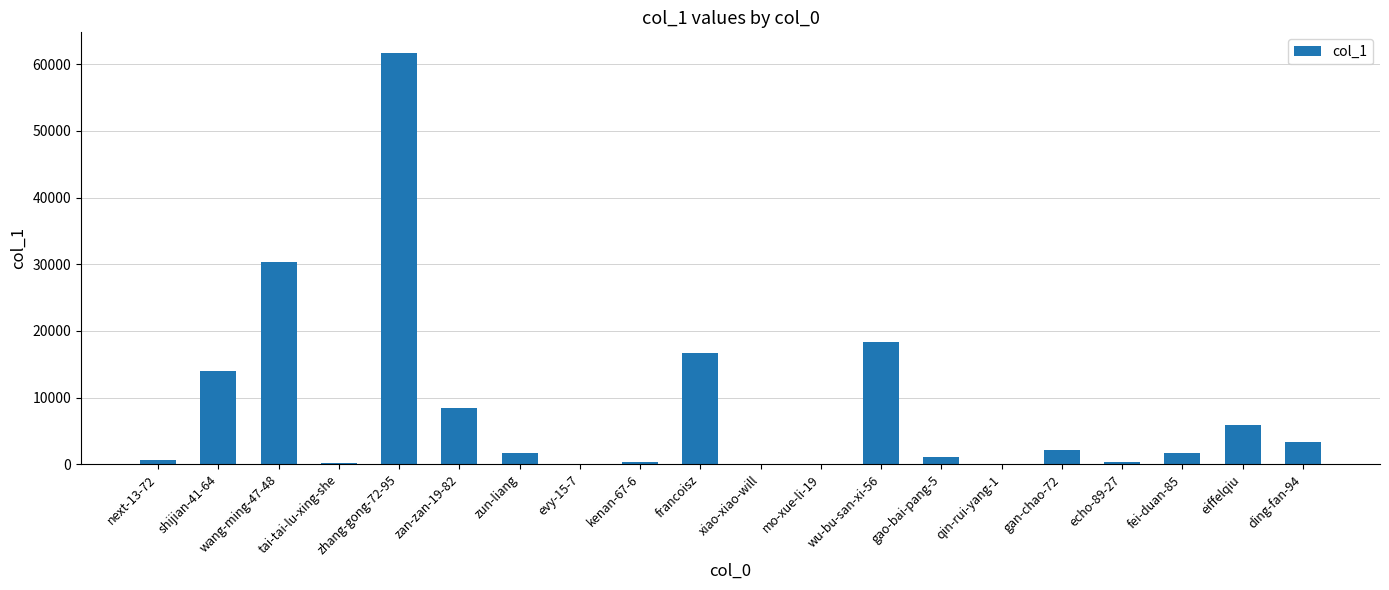

Are the bars horizontal?

No